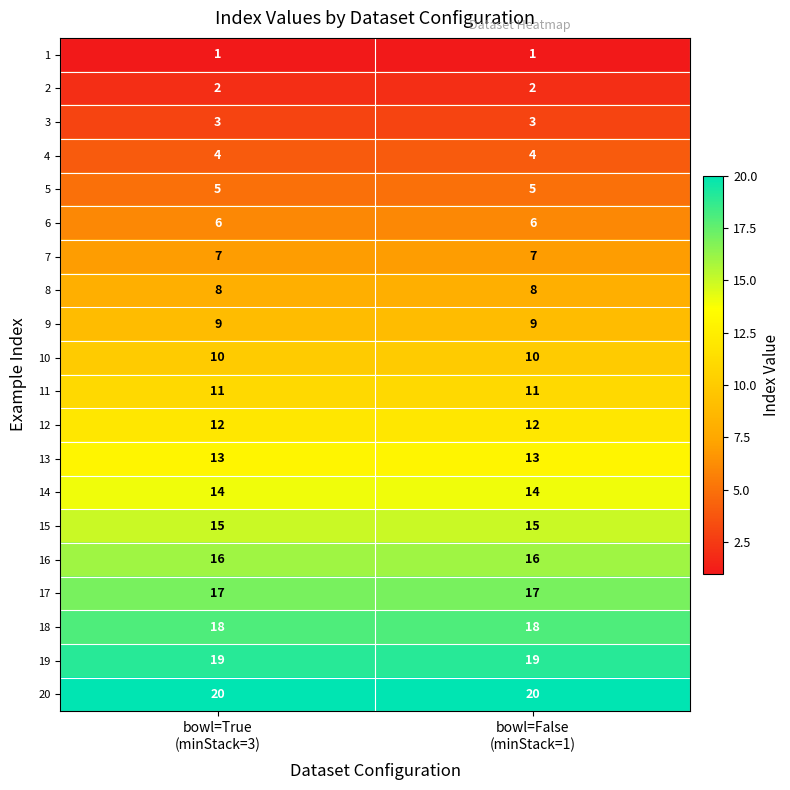

Which series has the largest total across all categories?

20